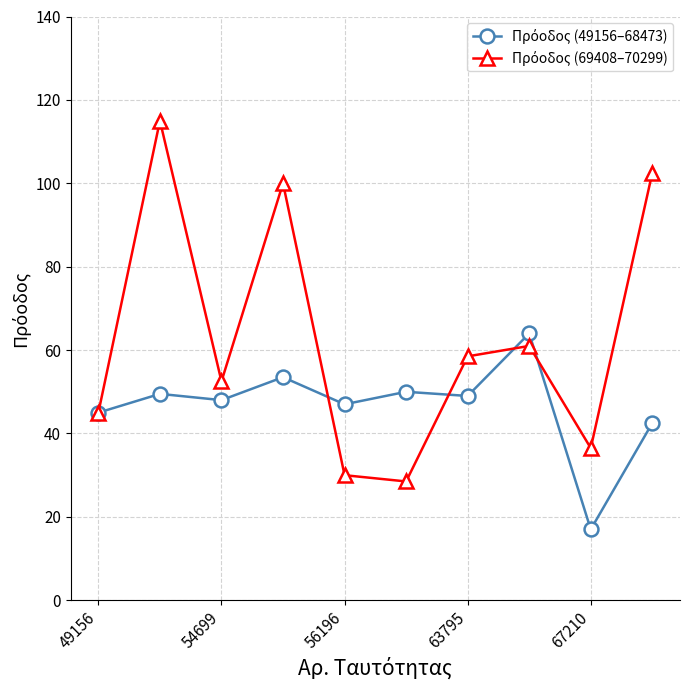

How many categories are shown in the chart?

10